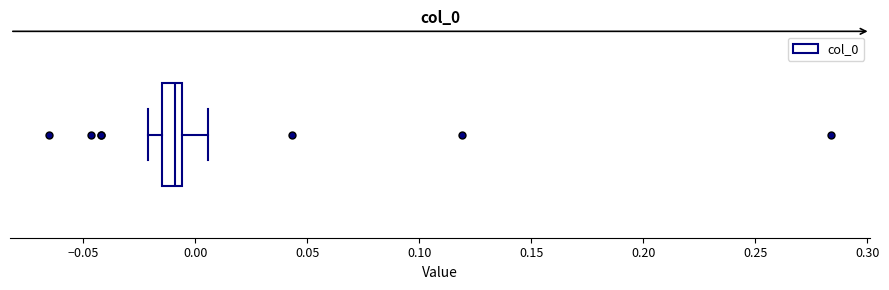

Transcribe this box plot: give where the median line is, the range the box spans, and where the two whiskers end, as read against the x-axis. The values are not printed on the chart, so give them approximately, as read against the axis.

median -0.010, box -0.015 to -0.005, whiskers -0.020 to 0.005